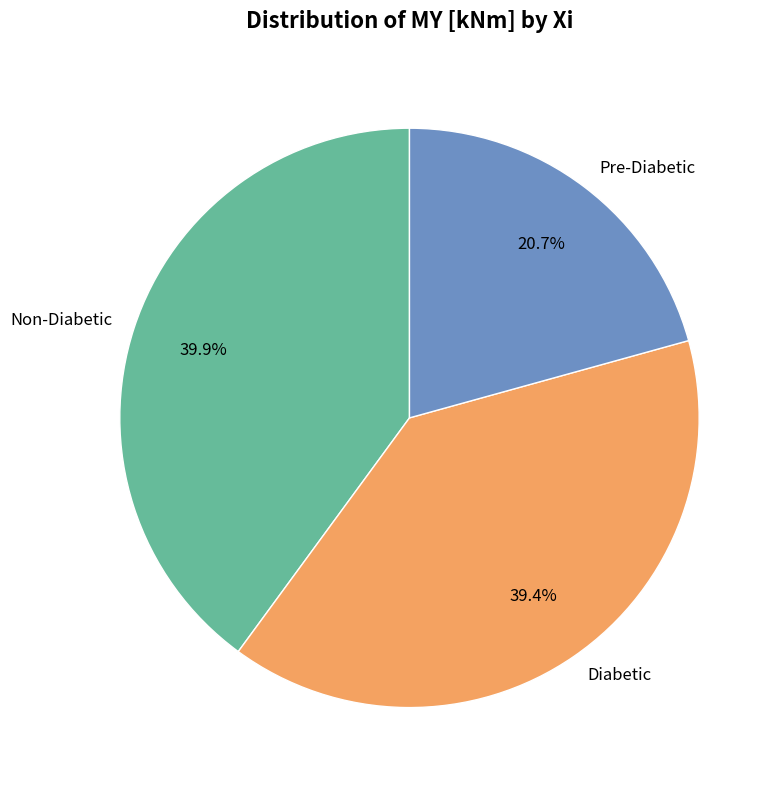

To the nearest percent, what is the average slice percentage?

33%